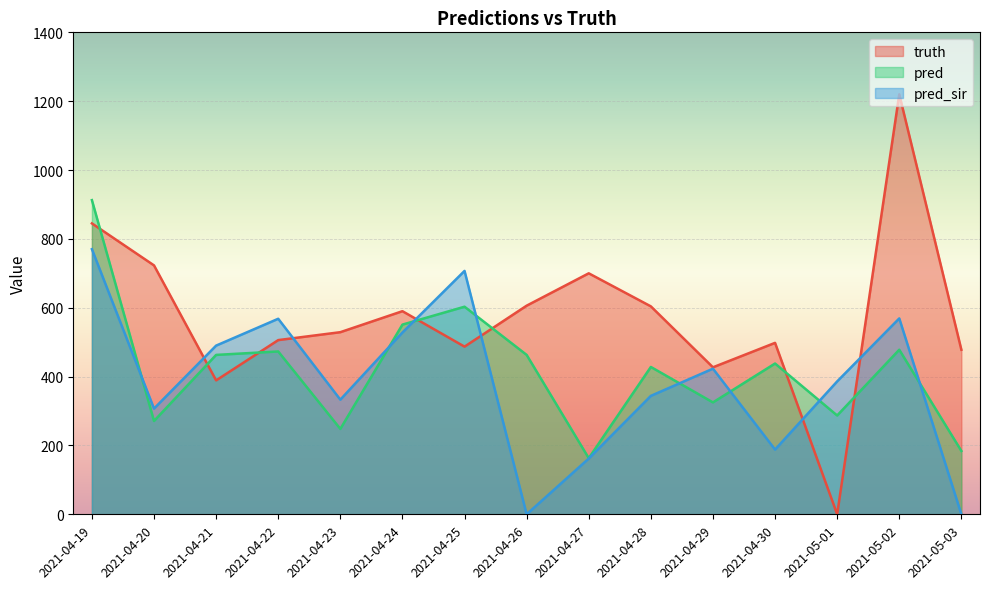

At which category does pred reach its first local peak?

2021-04-22